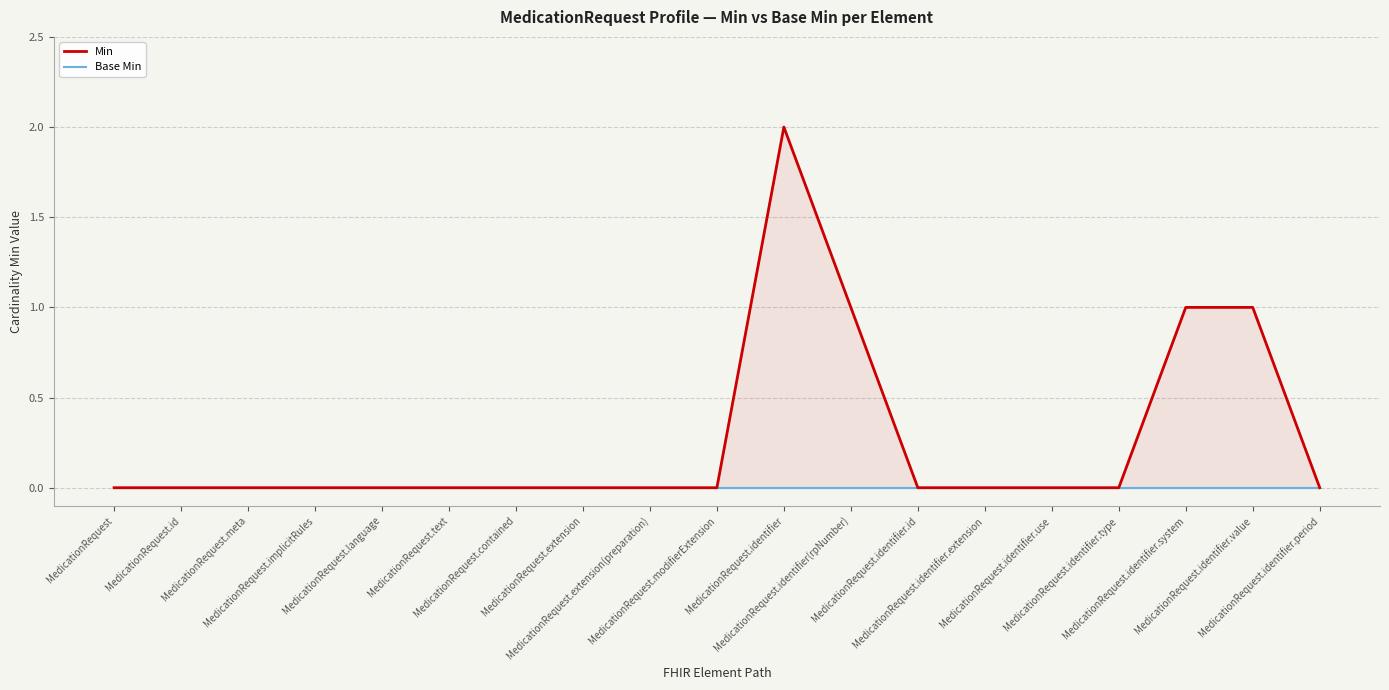

Which label corresponds to the largest value in the chart?

MedicationRequest.identifier